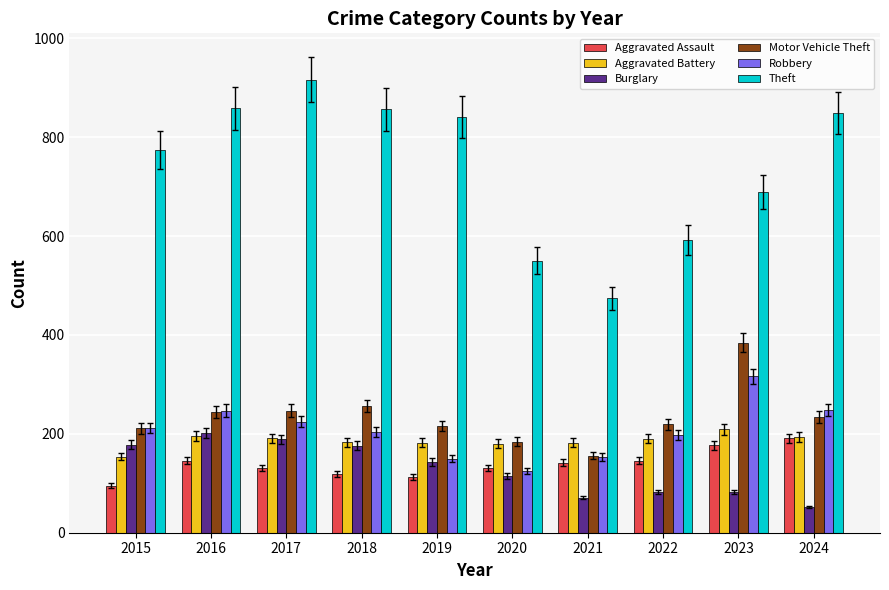

What is the difference between the highest and lowest values at 2015?

679